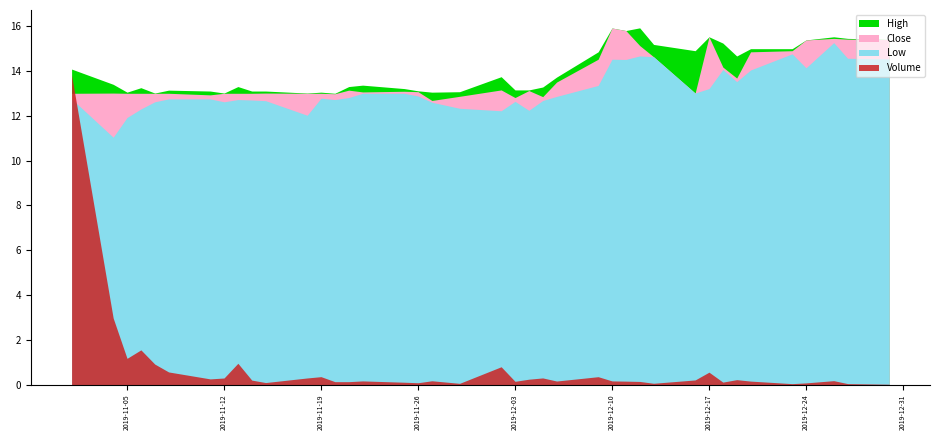

What value does the Close series have at 2019-11-13?

13.0